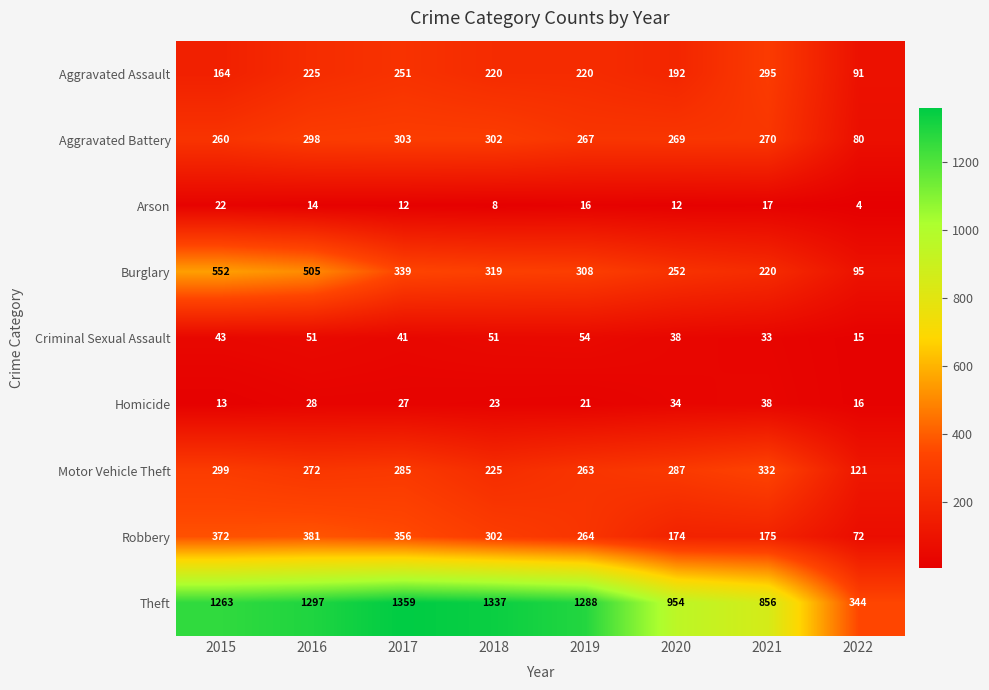

Where is Motor Vehicle Theft nearest to the value 226?

2018